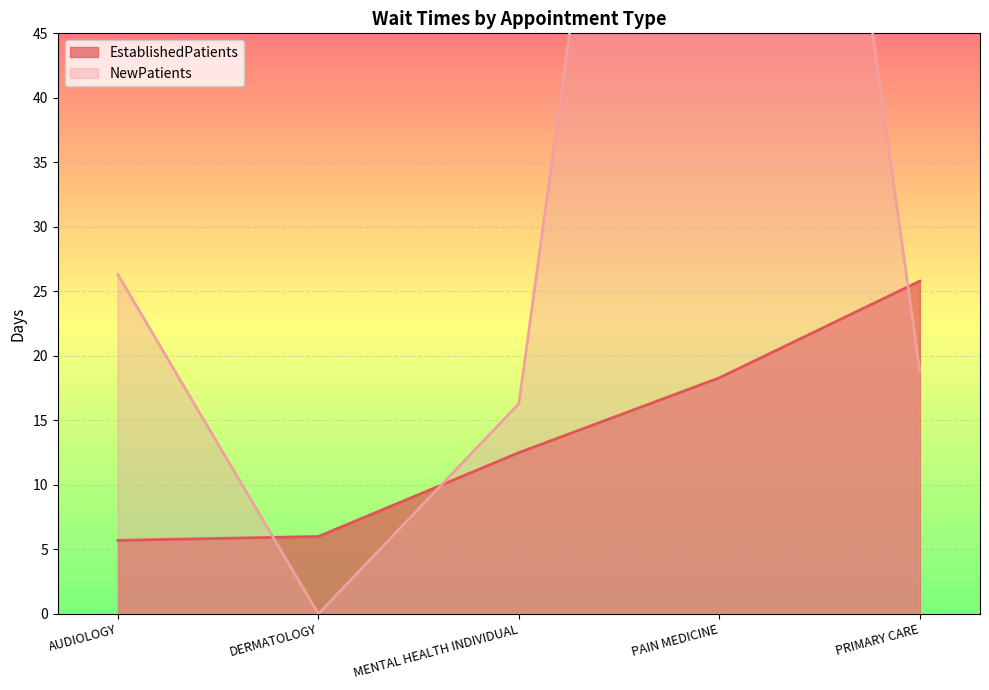

The NewPatients series shows 0.0 at DERMATOLOGY. True or false?

True